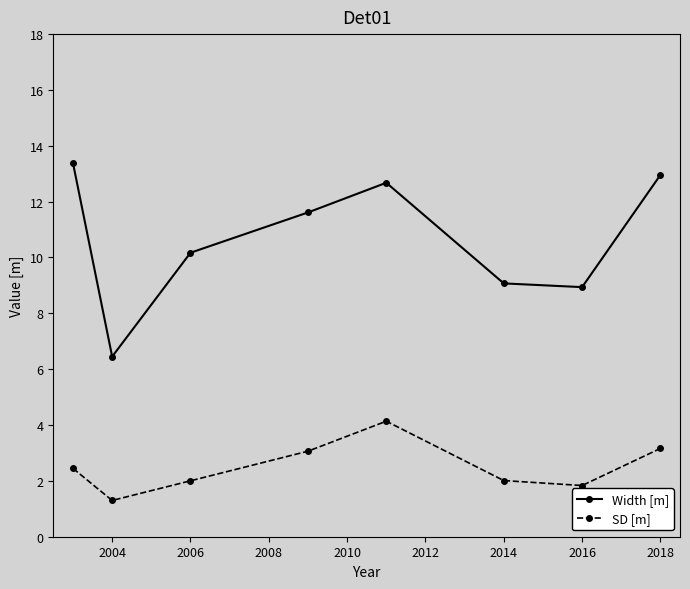

Reading left to right, what are all the values shown in this chart?

Width [m]: 13.4	6.5	10.2	11.6	12.7	9.1	8.9	13.0
SD [m]: 2.4	1.3	2.0	3.1	4.1	2.0	1.8	3.2